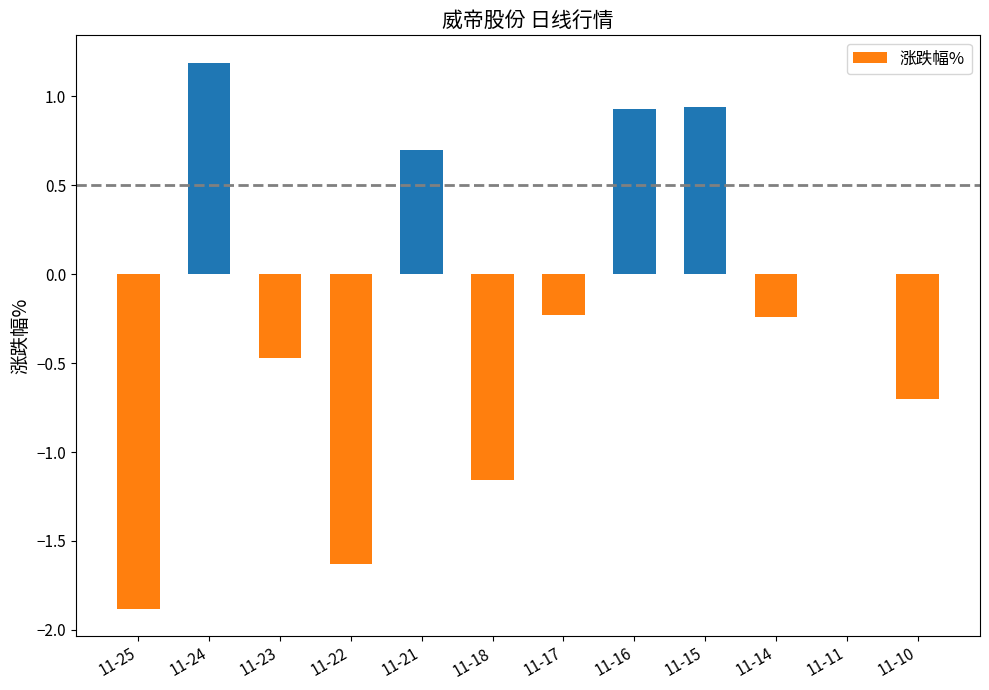

The value at 11-24 is 1.2. True or false?

True